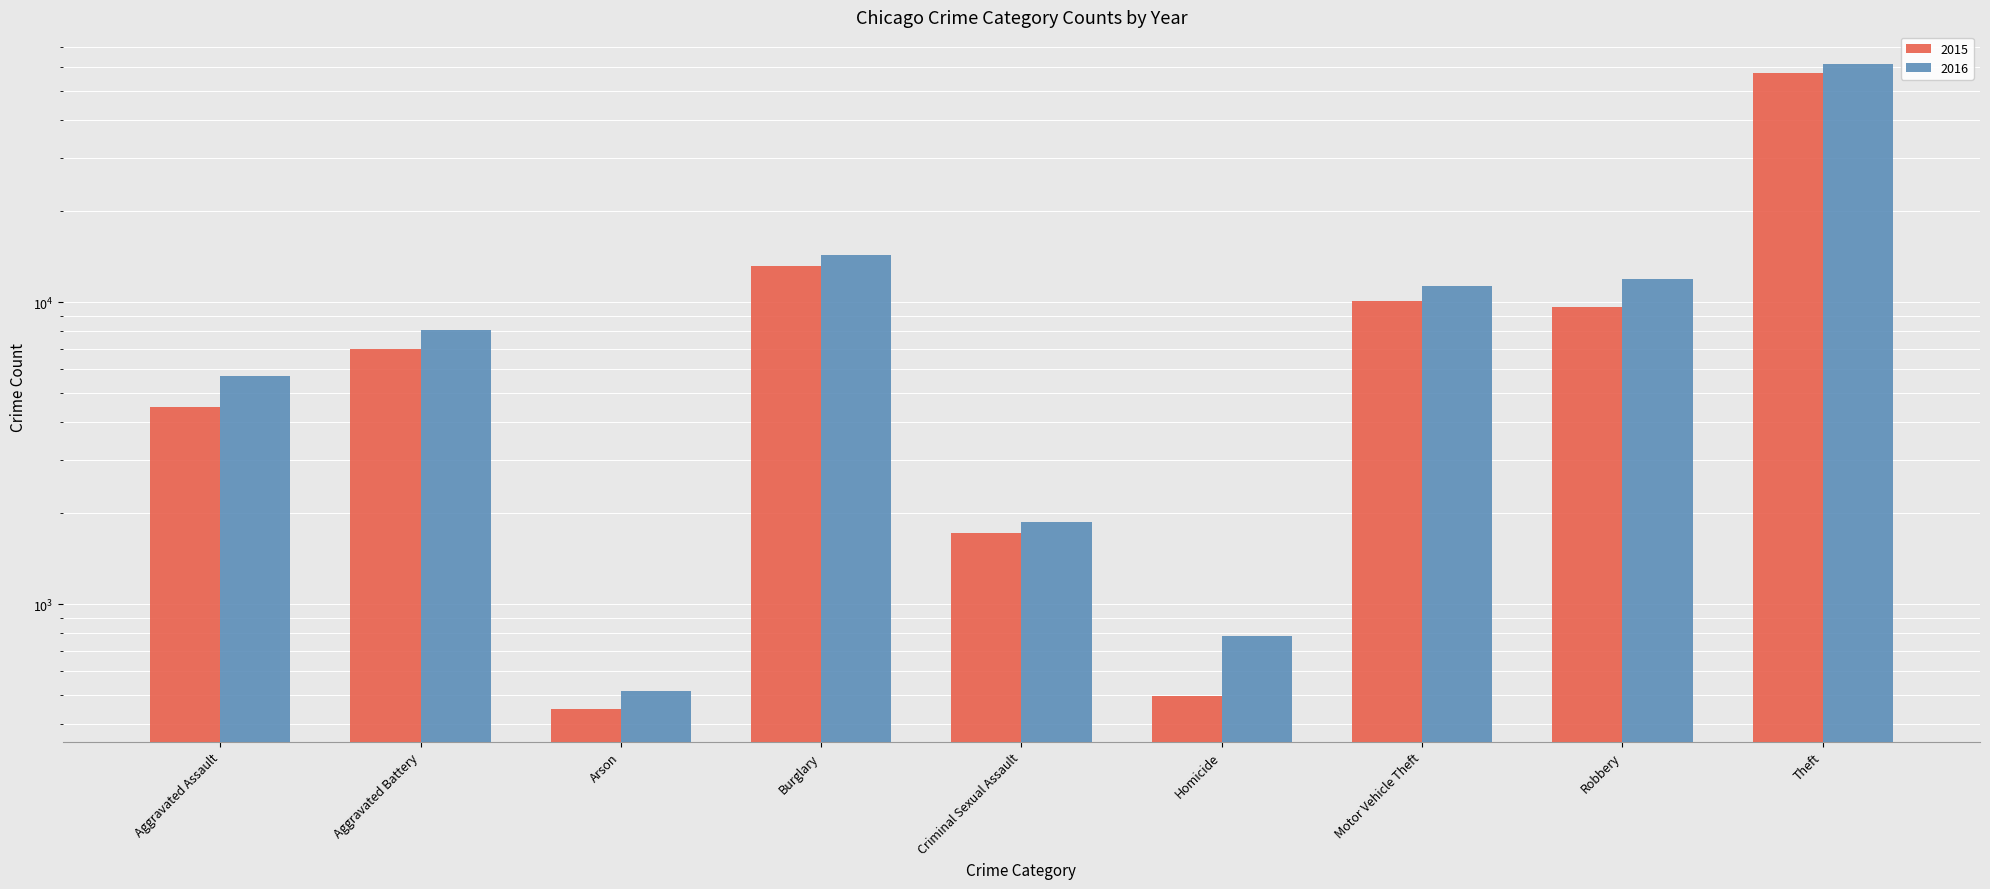

What is the label of the 9th bar from the left?

Theft